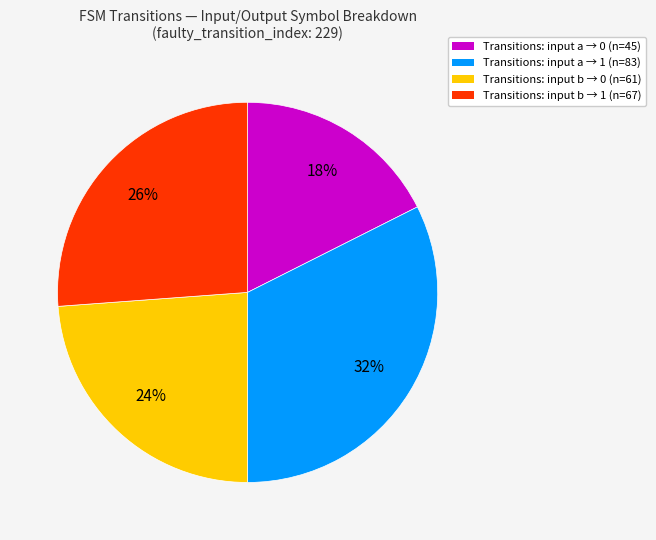

Does Transitions: input b → 1 (n=67) account for over 50% of the chart?

No